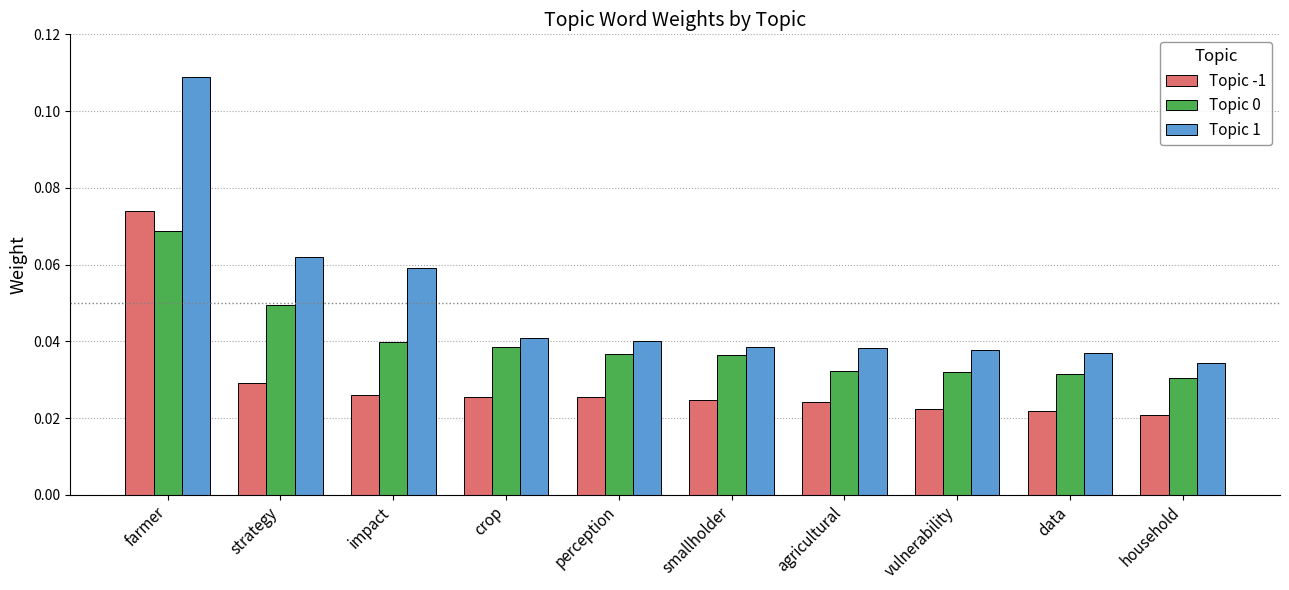

True or false: Topic 1 has a value of 0.1 at agricultural.

False